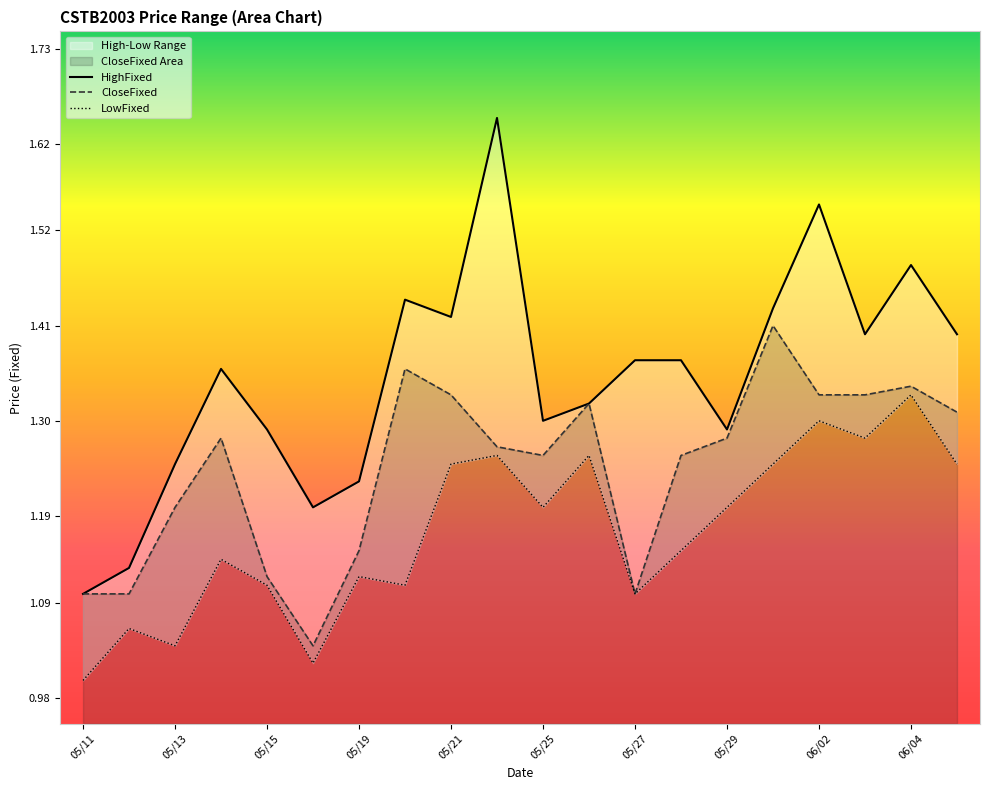

How many series are shown in this chart?

3